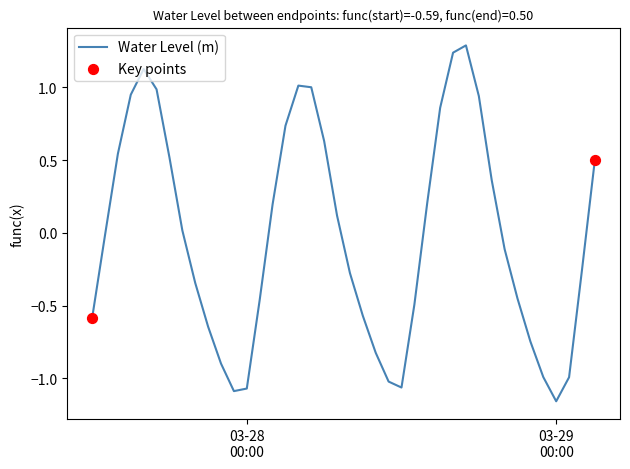

What is the greatest value displayed?

1.3